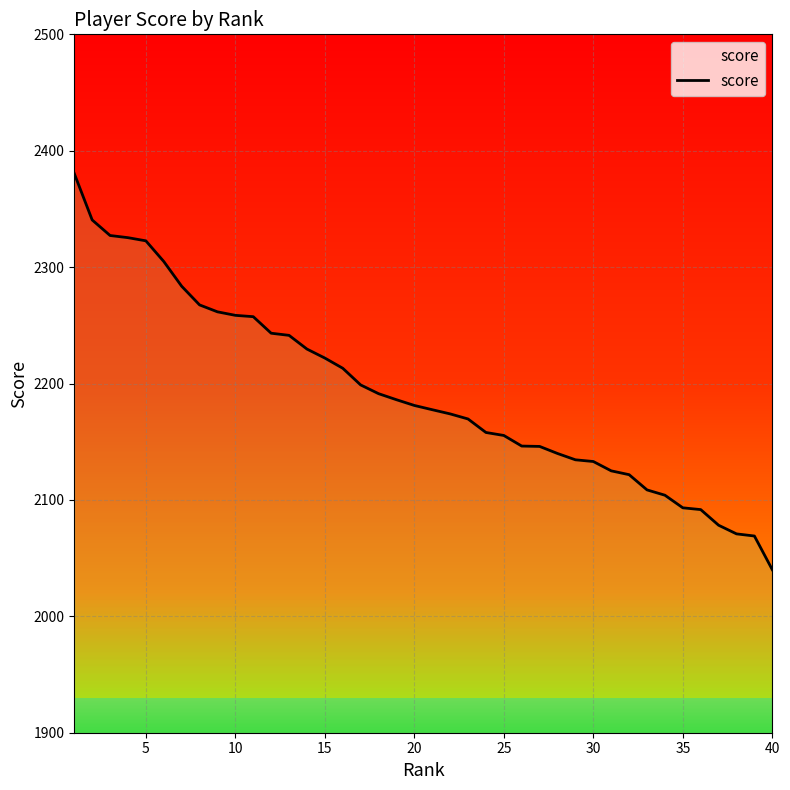

How many lines are shown in the chart?

1